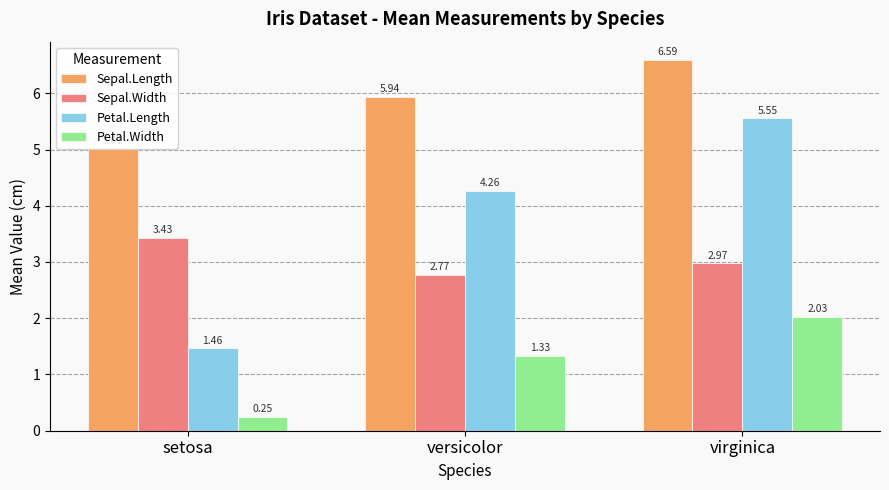

At how many categories does at least one series exceed 3?

3